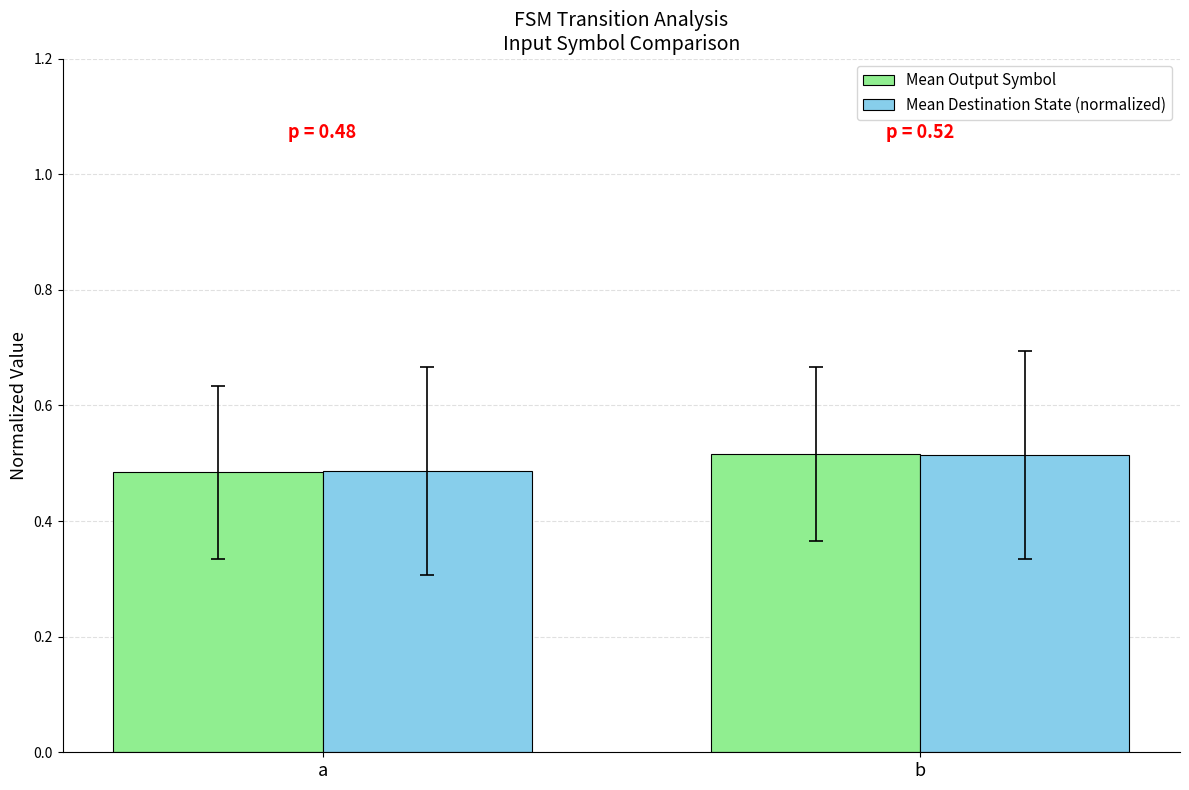

Where is Mean Destination State (normalized) nearest to the value 0?

a